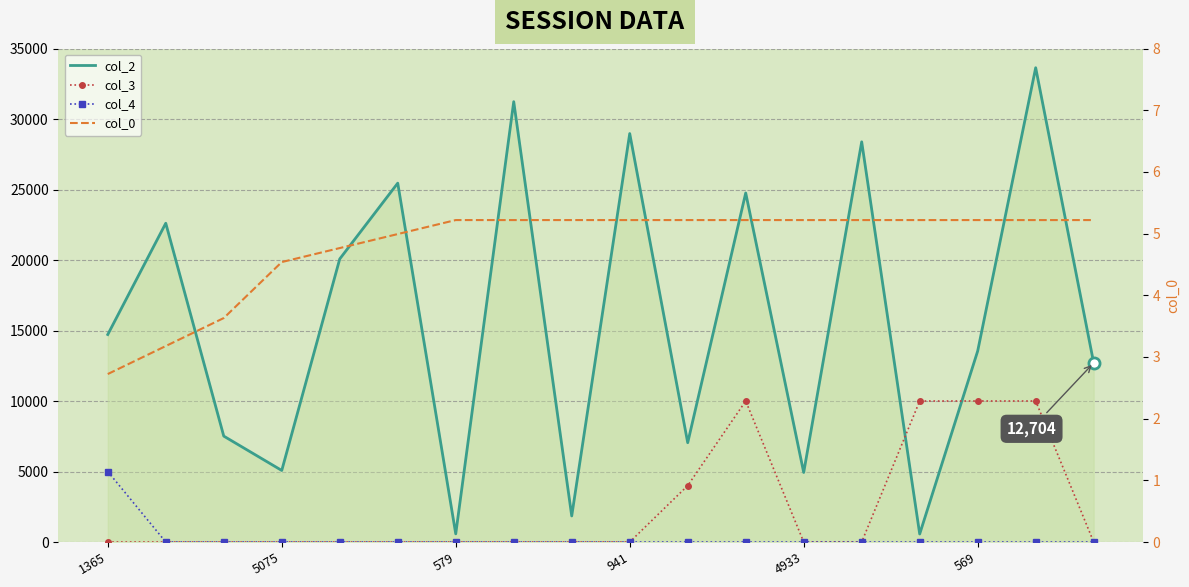

How many distinct data groups are displayed?

4